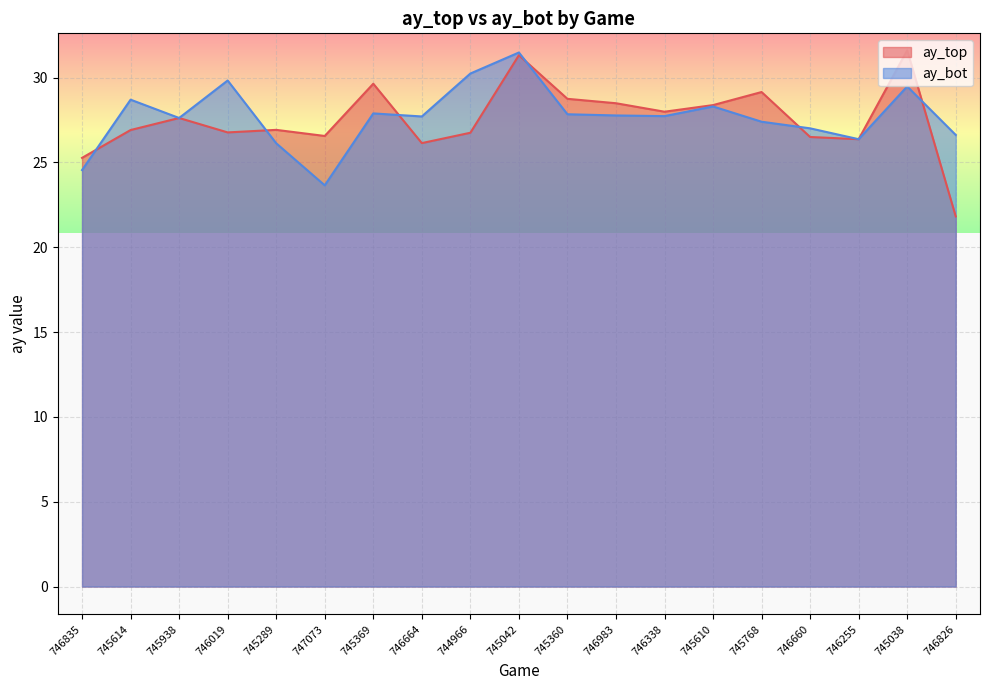

Where is ay_bot nearest to the value 27?

746660